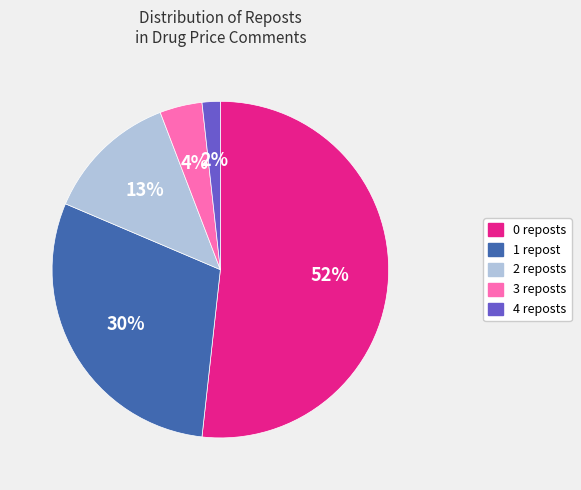

Count the number of slices in the pie.

5